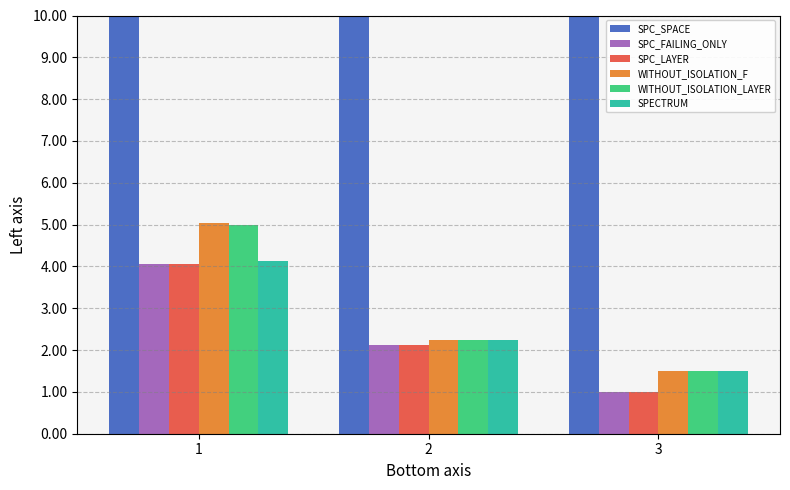

Reading left to right, extract all data points from this chart.

SPC_SPACE: 31.0	33.2	32.0
SPC_FAILING_ONLY: 4.1	2.1	1.0
SPC_LAYER: 4.1	2.1	1.0
WITHOUT_ISOLATION_F: 5.0	2.2	1.5
WITHOUT_ISOLATION_LAYER: 5.0	2.2	1.5
SPECTRUM: 4.1	2.2	1.5